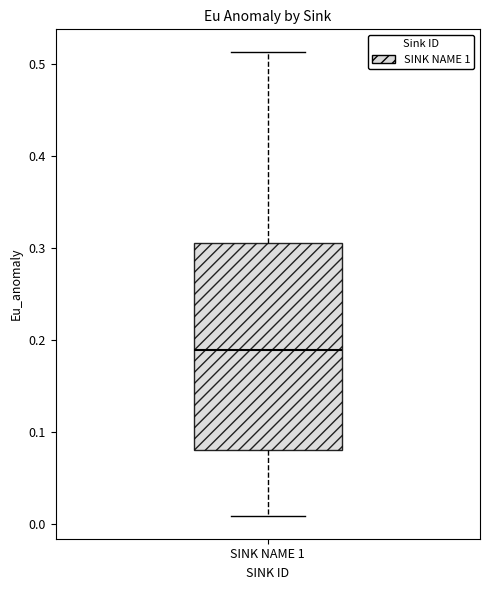

Read this box plot against the y-axis: the position of the median line, the range covered by the box, and the ends of both whiskers. The values are not printed on the chart, so give them approximately, as read against the axis.

median 0.19, box 0.08 to 0.30, whiskers 0.01 to 0.51